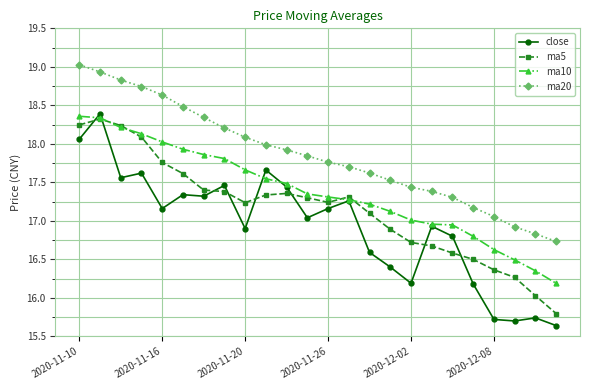

Rank the series by their average value, from lowest to highest.

close, ma5, ma10, ma20